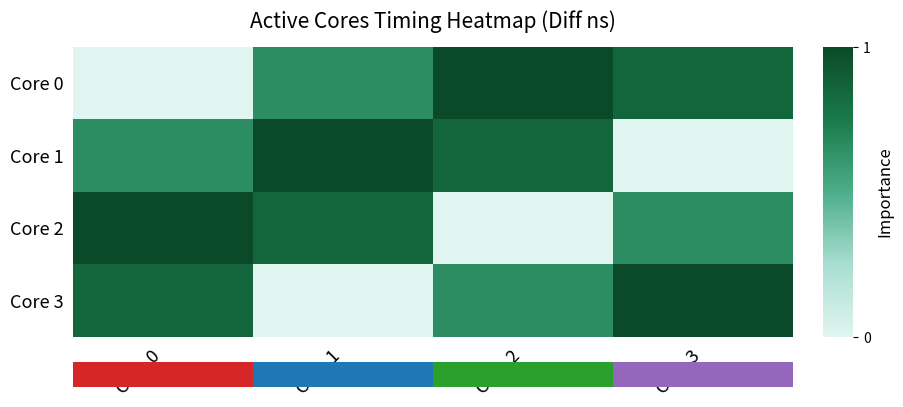

Reading left to right, transcribe all the data shown in this chart.

Core 0: Core 0=0.0	Core 1=0.7	Core 2=1.0	Core 3=0.9
Core 1: Core 0=0.7	Core 1=1.0	Core 2=0.9	Core 3=0.0
Core 2: Core 0=1.0	Core 1=0.9	Core 2=0.0	Core 3=0.7
Core 3: Core 0=0.9	Core 1=0.0	Core 2=0.7	Core 3=1.0